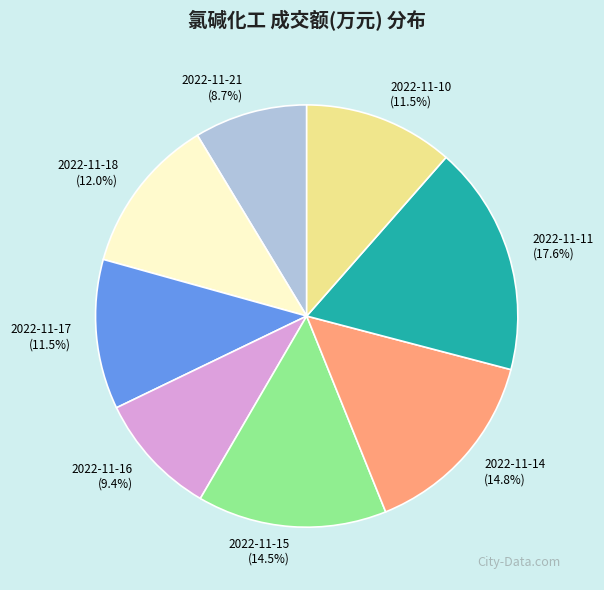

Is 2022-11-10 the majority of the pie?

No